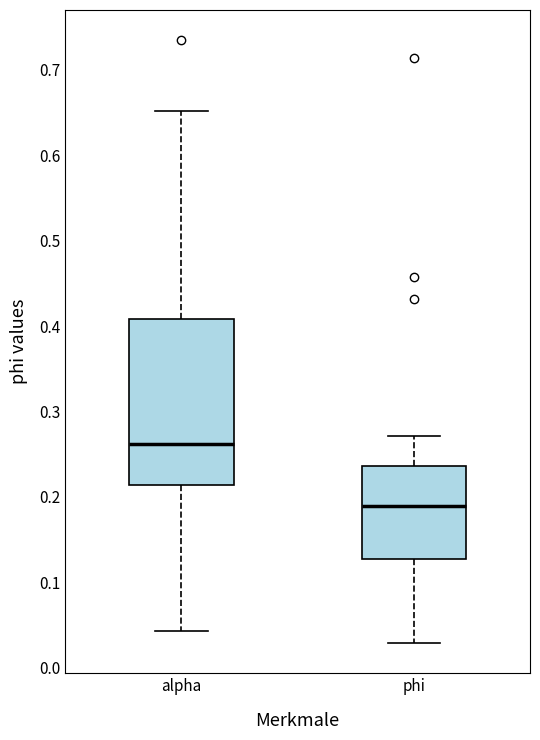

Which box has the highest median line?

alpha